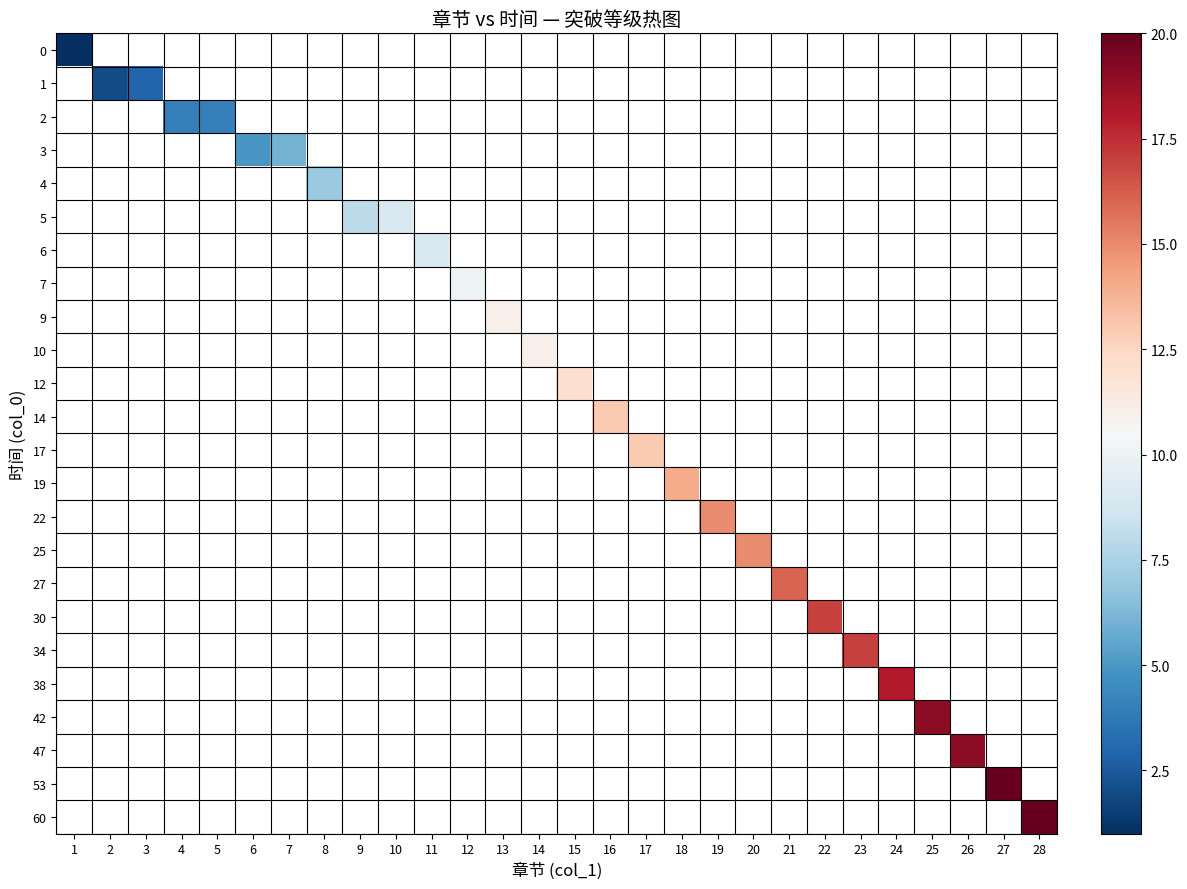

List the series in order of their overall mean, lowest first.

0, 1, 2, 3, 4, 5, 6, 7, 9, 10, 12, 14, 17, 19, 22, 25, 27, 30, 34, 38, 42, 47, 53, 60